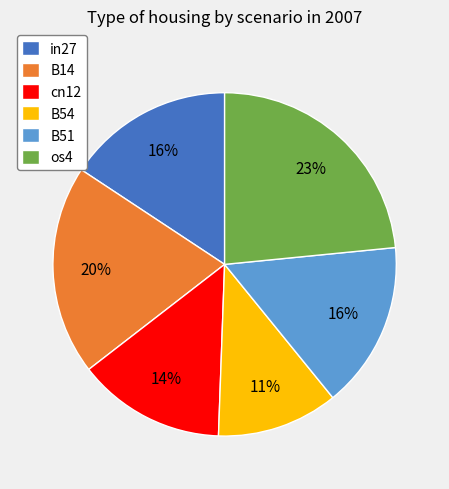

Is there any slice that represents more than half of the pie?

No